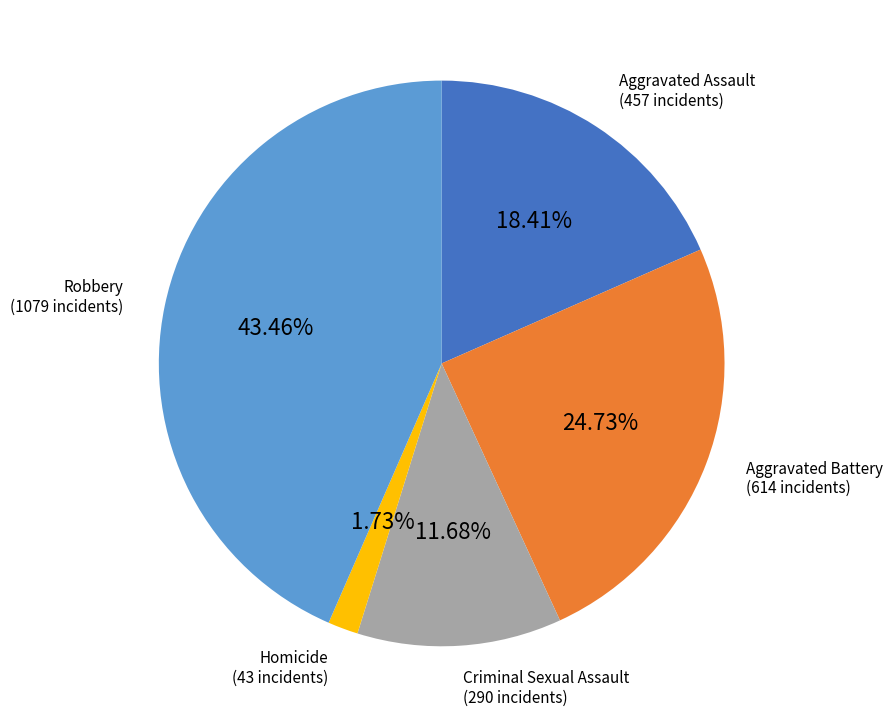

To the nearest percent, what is the average slice percentage?

20%